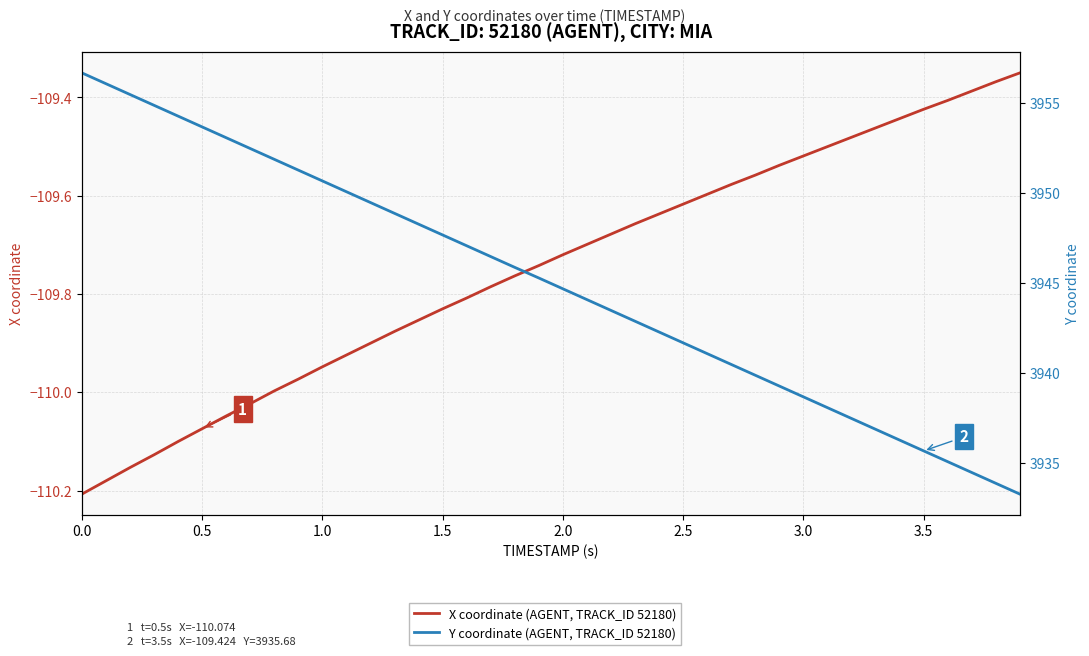

What is the difference between the maximum and minimum values in the X coordinate (AGENT, TRACK_ID 52180) series?

0.9